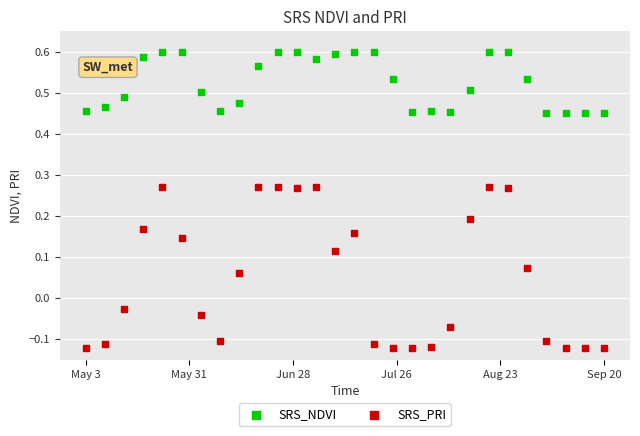

What are all the series names shown in the legend?

SRS_NDVI, SRS_PRI